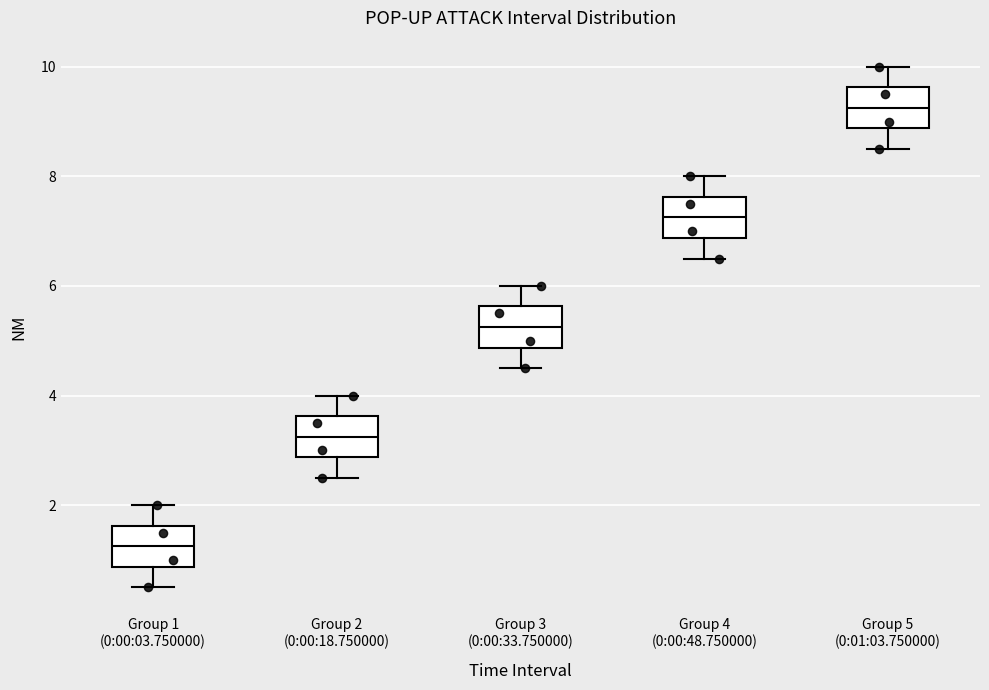

Where does the median line of the box for Group 5 (0:01:03.750000) sit on the y-axis? The values are not printed on the chart, so give them approximately, as read against the axis.

9.2